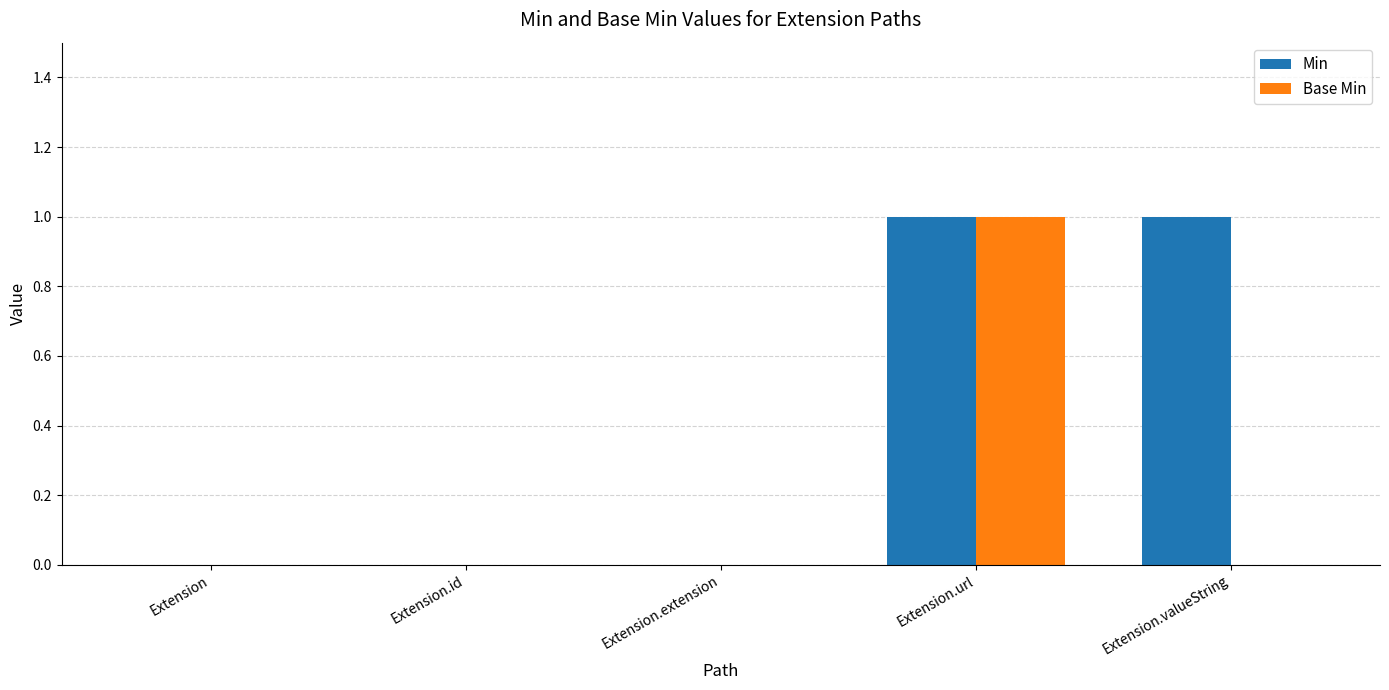

Is the value of Min at Extension.url greater than the value of Base Min at Extension.valueString?

Yes